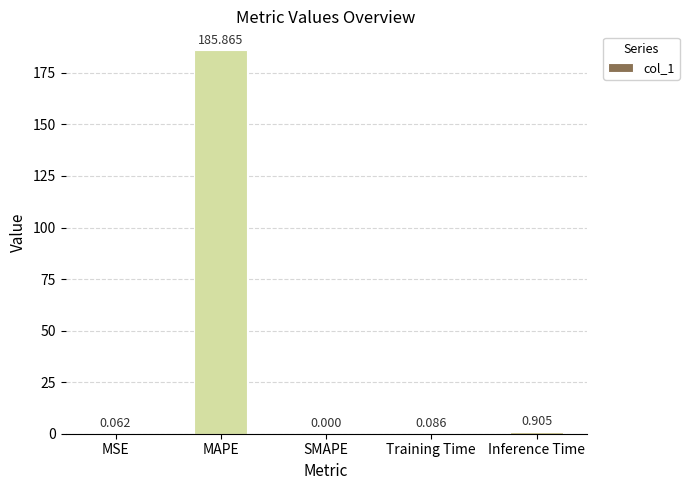

At which category does the chart reach its peak across all series?

MAPE